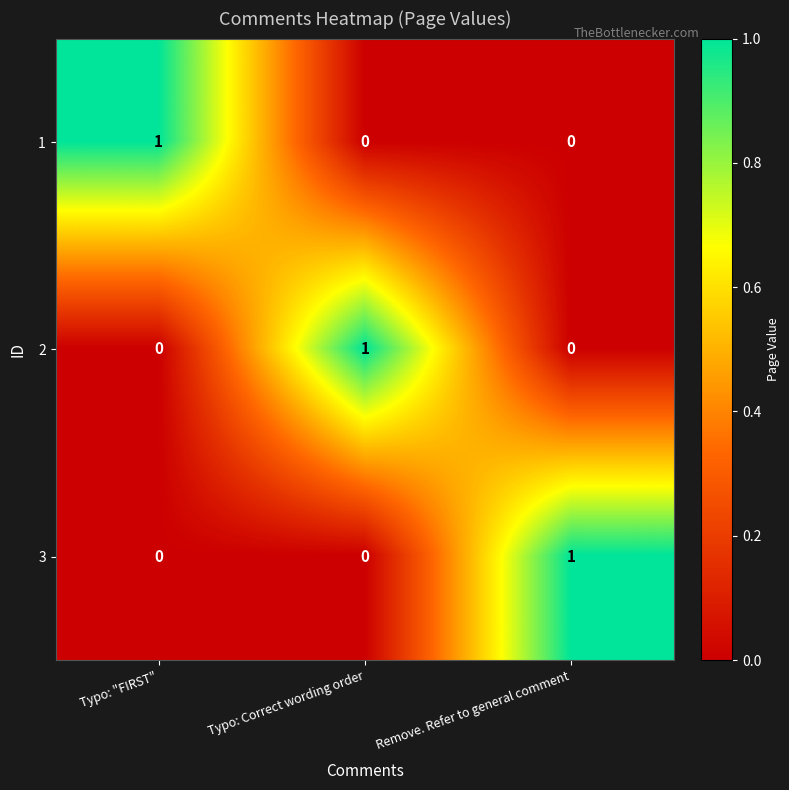

How many categories are shown in the chart?

3